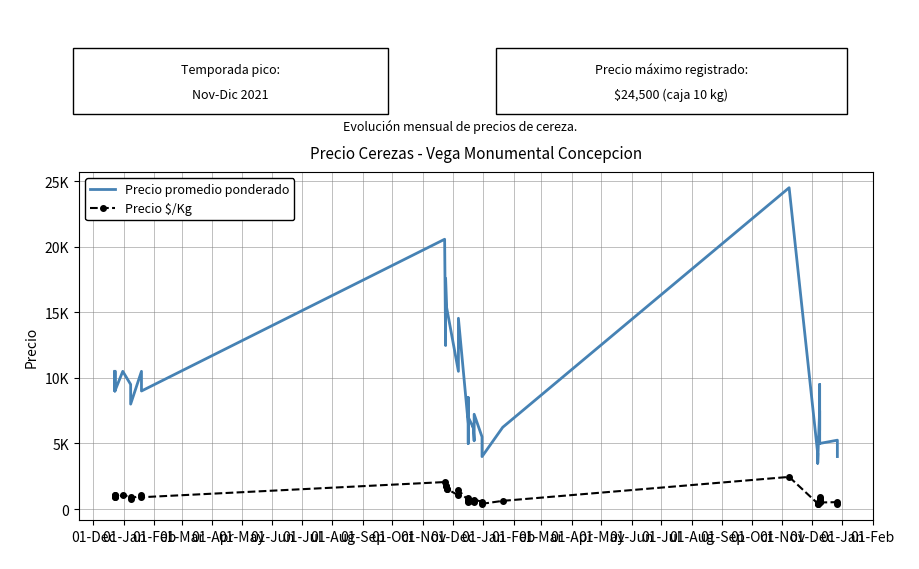

Is this an area chart (filled region under the line)?

No